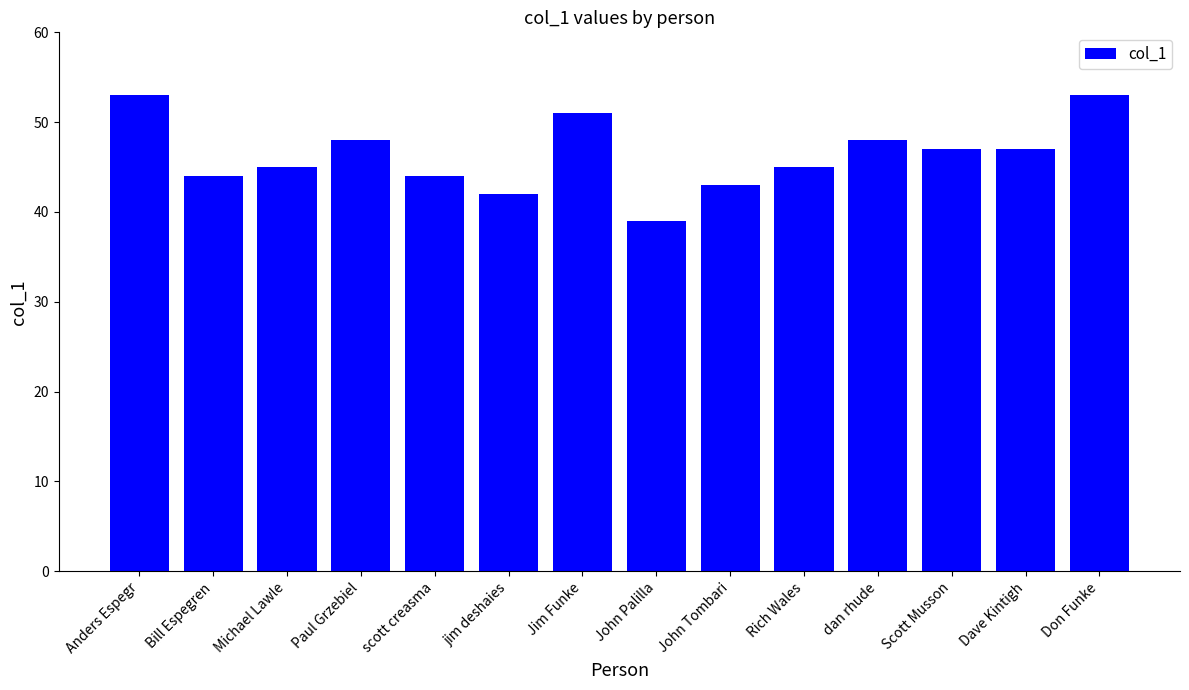

What is the maximum value shown in the chart?

53